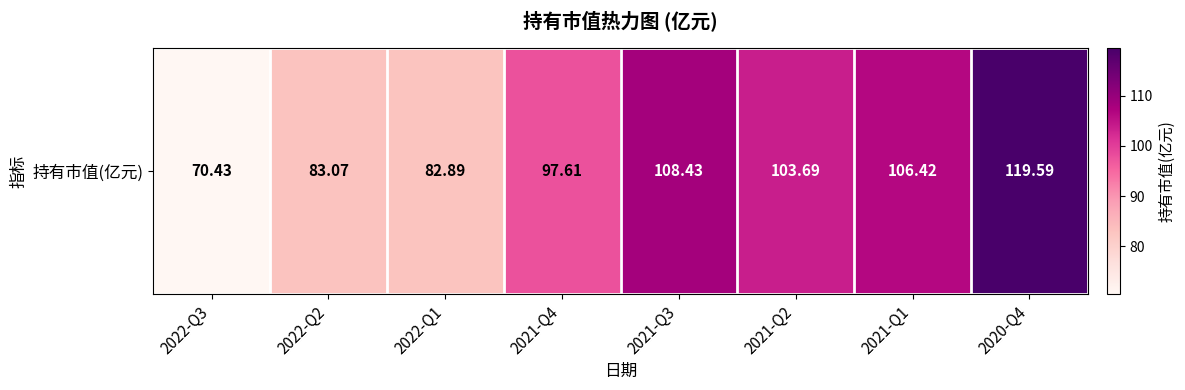

List the labels in order of value, smallest first.

2022-Q3, 2022-Q1, 2022-Q2, 2021-Q4, 2021-Q2, 2021-Q1, 2021-Q3, 2020-Q4